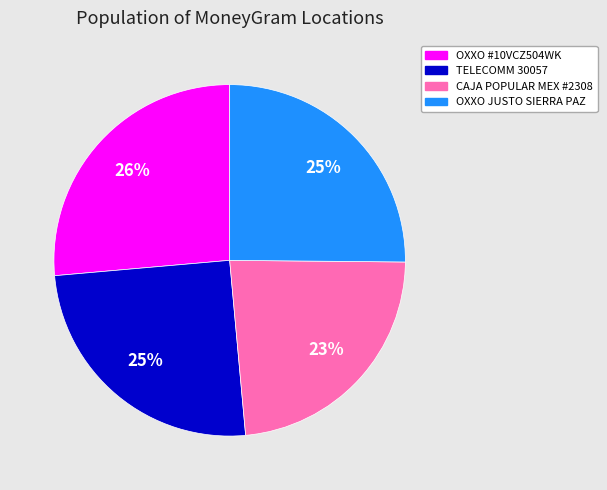

Is there a majority slice in this chart?

No